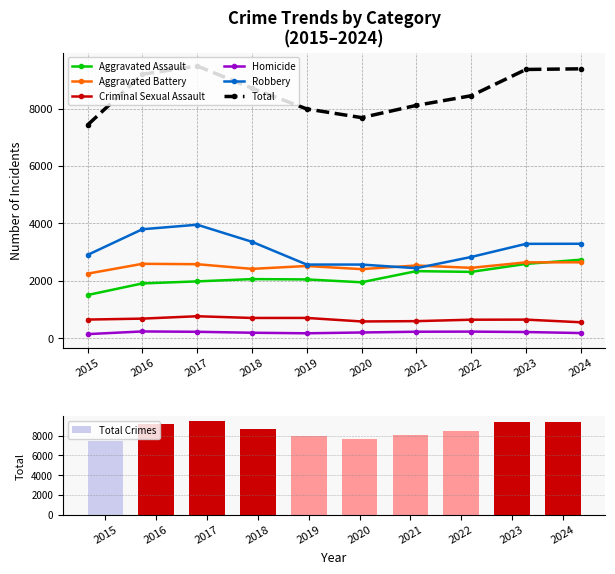

At which category does the chart reach its minimum across all series?

2015